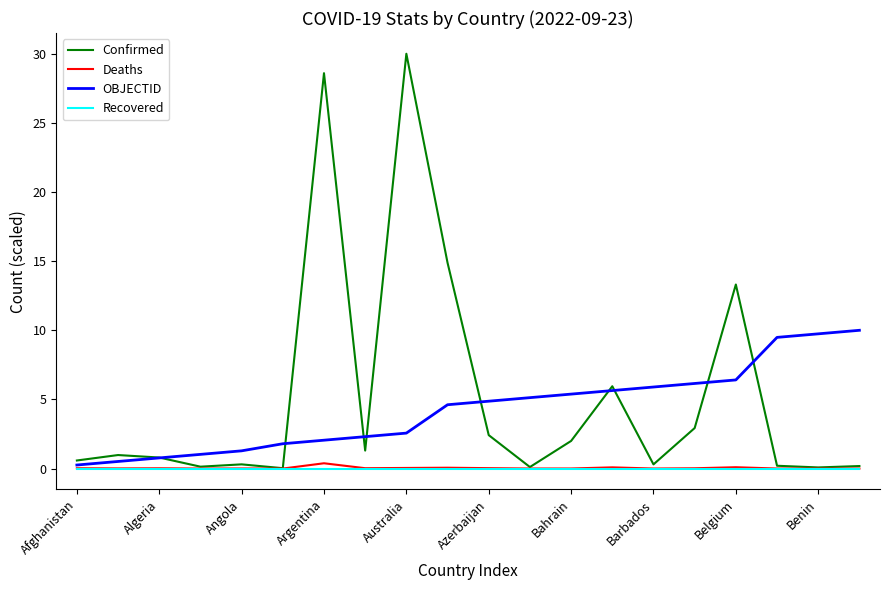

Which series has the widest spread of values?

Confirmed